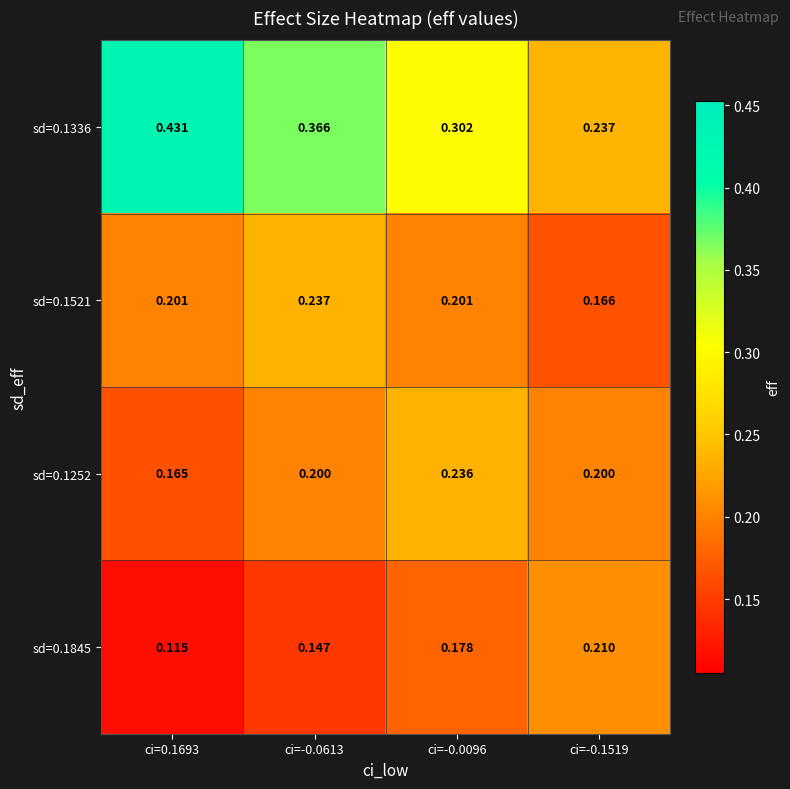

Is the value of sd=0.1845 at ci=-0.0096 greater than the value of sd=0.1252 at ci=-0.1519?

No